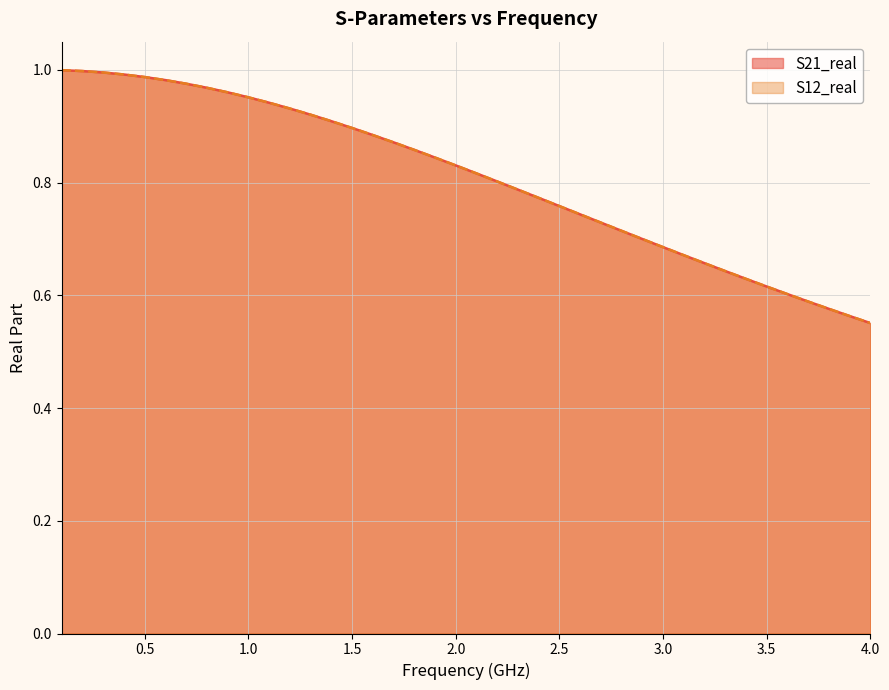

At how many categories does at least one series exceed 0?

40